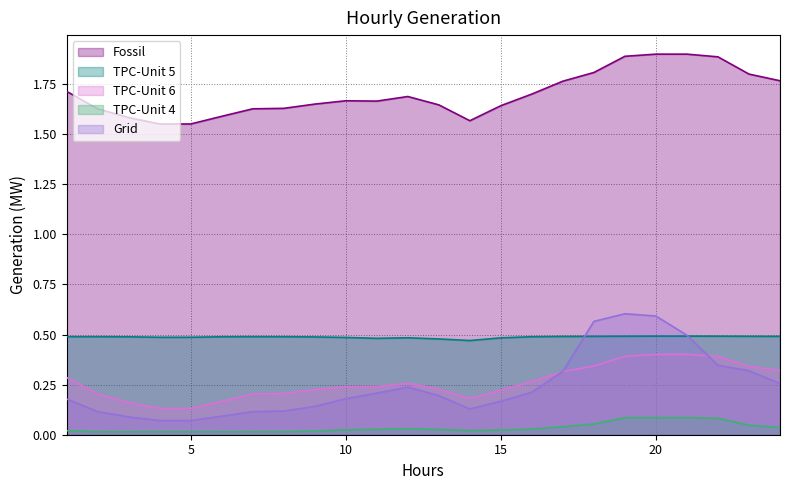

Reading left to right, transcribe all the data shown in this chart.

Fossil: 1=1.7	2=1.6	3=1.6	4=1.6	5=1.6	6=1.6	7=1.6	8=1.6	9=1.6	10=1.7	11=1.7	12=1.7	13=1.6	14=1.6	15=1.6	16=1.7	17=1.8	18=1.8	19=1.9	20=1.9	21=1.9	22=1.9	23=1.8	24=1.8
TPC-Unit 5: 1=0.5	2=0.5	3=0.5	4=0.5	5=0.5	6=0.5	7=0.5	8=0.5	9=0.5	10=0.5	11=0.5	12=0.5	13=0.5	14=0.5	15=0.5	16=0.5	17=0.5	18=0.5	19=0.5	20=0.5	21=0.5	22=0.5	23=0.5	24=0.5
TPC-Unit 6: 1=0.3	2=0.2	3=0.2	4=0.1	5=0.1	6=0.2	7=0.2	8=0.2	9=0.2	10=0.2	11=0.2	12=0.3	13=0.2	14=0.2	15=0.2	16=0.3	17=0.3	18=0.3	19=0.4	20=0.4	21=0.4	22=0.4	23=0.3	24=0.3
TPC-Unit 4: 1=0.0	2=0.0	3=0.0	4=0.0	5=0.0	6=0.0	7=0.0	8=0.0	9=0.0	10=0.0	11=0.0	12=0.0	13=0.0	14=0.0	15=0.0	16=0.0	17=0.0	18=0.1	19=0.1	20=0.1	21=0.1	22=0.1	23=0.0	24=0.0
Grid: 1=0.2	2=0.1	3=0.1	4=0.1	5=0.1	6=0.1	7=0.1	8=0.1	9=0.1	10=0.2	11=0.2	12=0.2	13=0.2	14=0.1	15=0.2	16=0.2	17=0.3	18=0.6	19=0.6	20=0.6	21=0.5	22=0.3	23=0.3	24=0.3